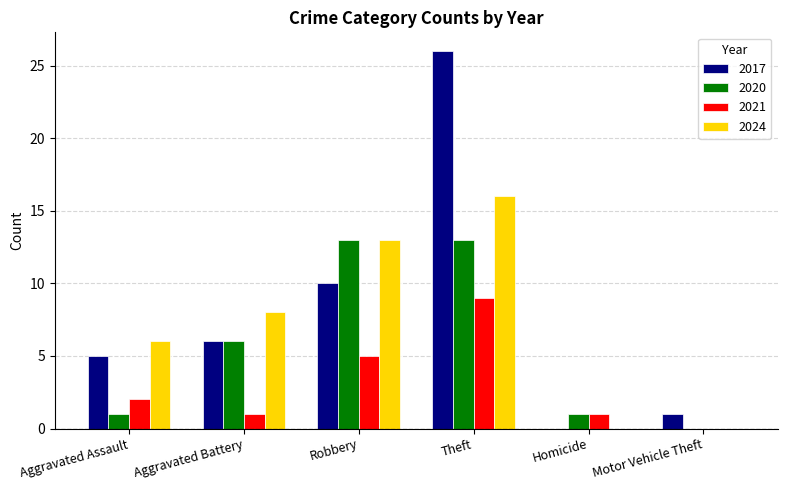

Reading right to left, what are all the values shown in this chart?

2017: Motor Vehicle Theft=1	Homicide=0	Theft=26	Robbery=10	Aggravated Battery=6	Aggravated Assault=5
2020: Motor Vehicle Theft=0	Homicide=1	Theft=13	Robbery=13	Aggravated Battery=6	Aggravated Assault=1
2021: Motor Vehicle Theft=0	Homicide=1	Theft=9	Robbery=5	Aggravated Battery=1	Aggravated Assault=2
2024: Motor Vehicle Theft=0	Homicide=0	Theft=16	Robbery=13	Aggravated Battery=8	Aggravated Assault=6